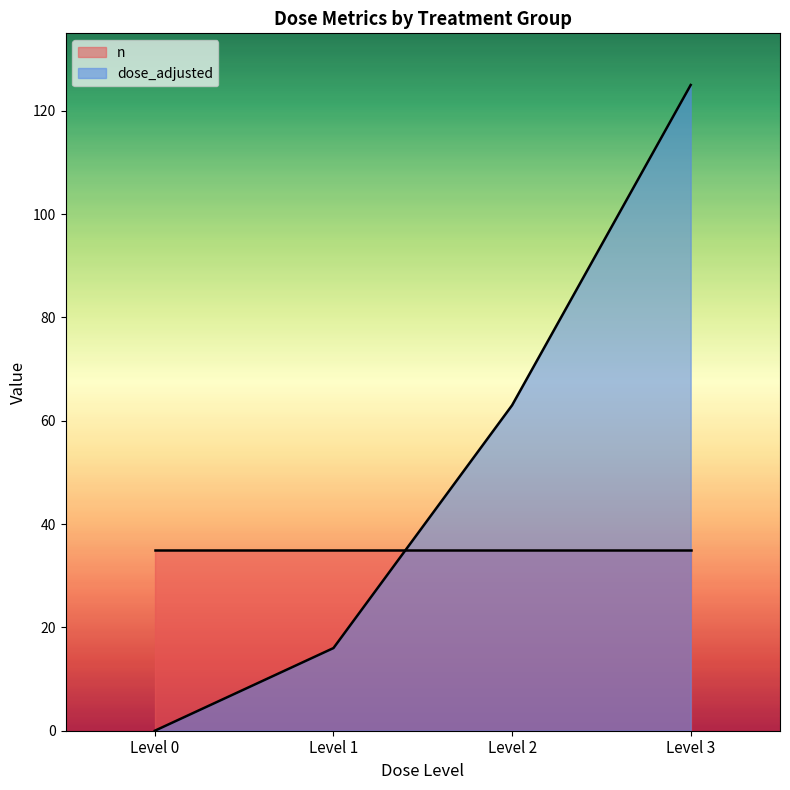

Between which two adjacent categories do dose_adjusted and n first intersect?

Level 1 and Level 2